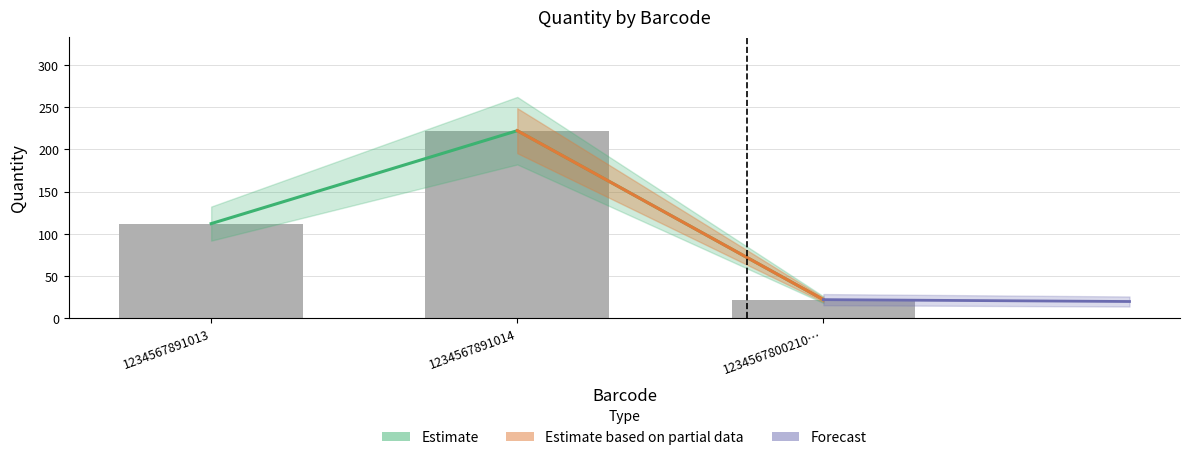

Between 1234567800210… and 1234567891013, which is larger?

1234567891013